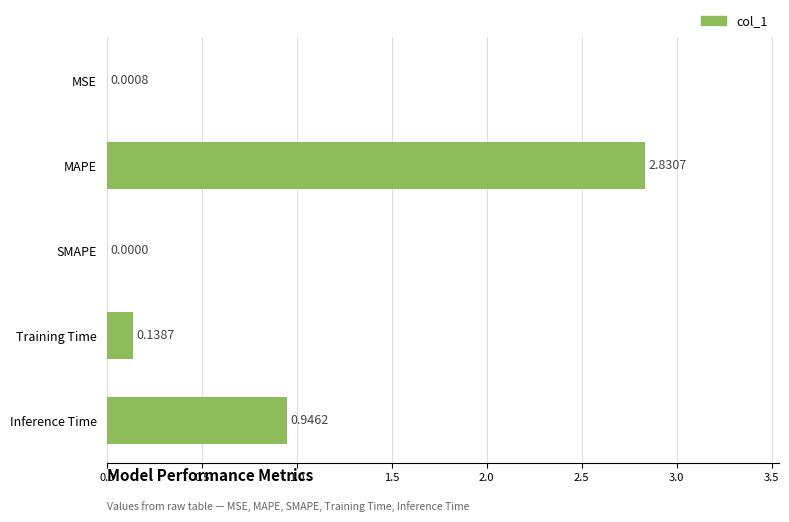

What is the sum of all values?

3.9